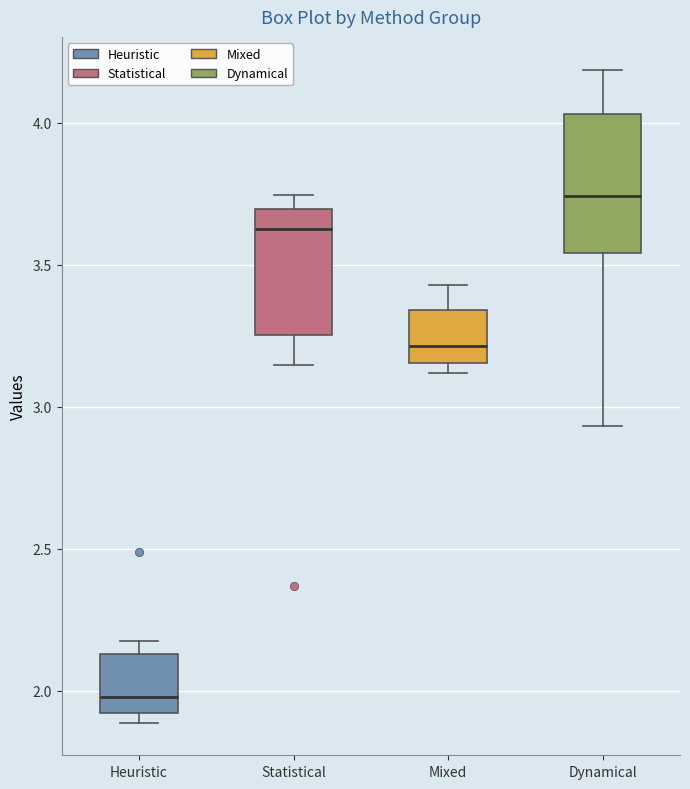

Reading left to right, read every box against the y-axis: the position of its median line, the range the box covers, and the ends of its whiskers. The values are not printed on the chart, so give them approximately, as read against the axis.

Heuristic: median 2.00, box 1.90 to 2.15, whiskers 1.90 (just below the box's lower edge) to 2.20
Statistical: median 3.65, box 3.25 to 3.70, whiskers 3.15 to 3.75
Mixed: median 3.20, box 3.15 to 3.35, whiskers 3.10 to 3.45
Dynamical: median 3.75, box 3.55 to 4.05, whiskers 2.95 to 4.20